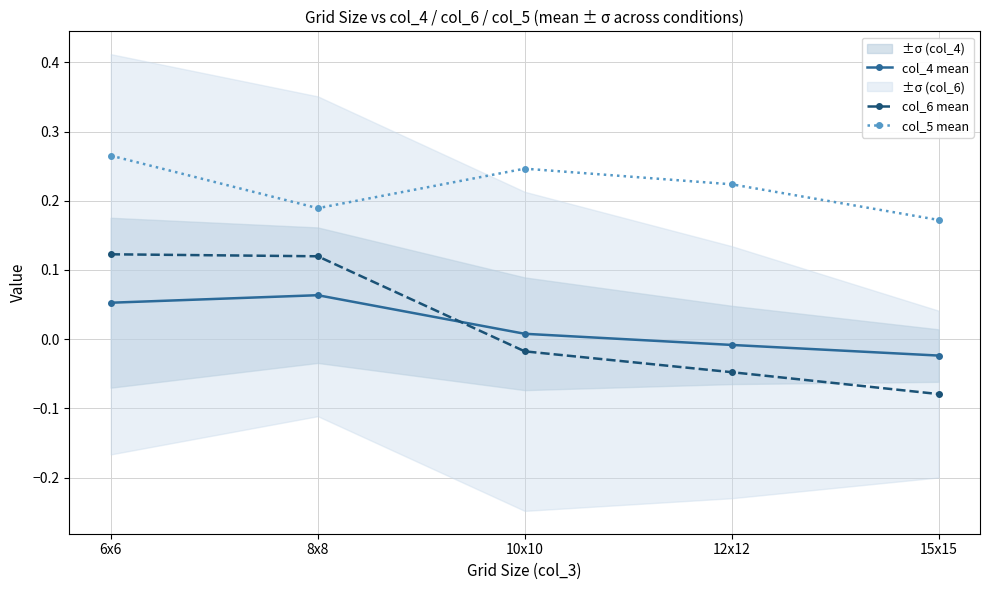

What is the smallest value displayed?

-0.1